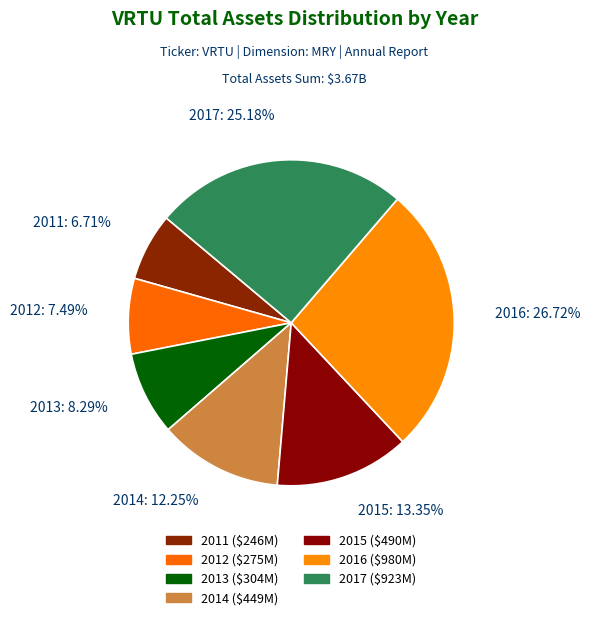

To the nearest percent, what is the difference between the 2012 and 2011 slice percentages?

1%